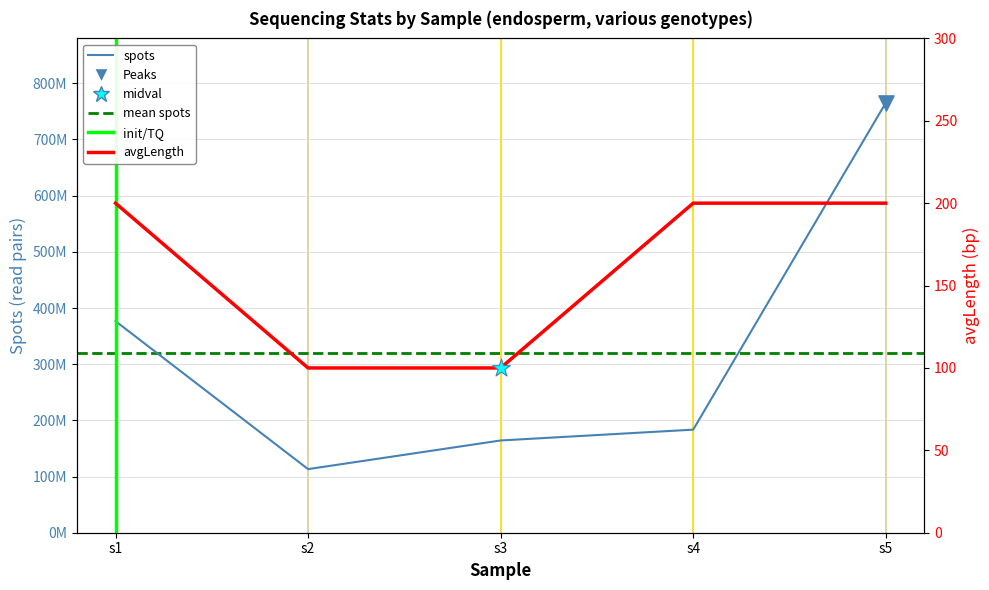

Which series has the largest total across all categories?

spots